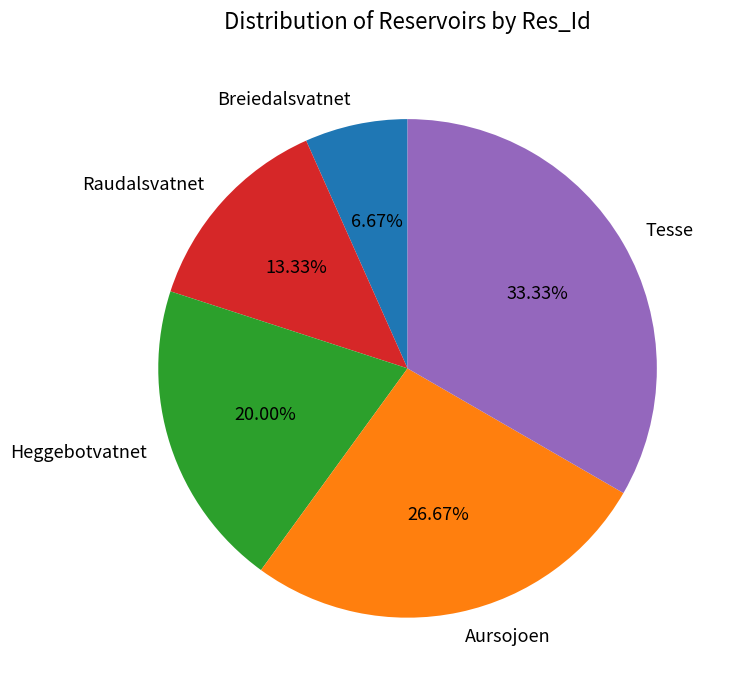

What is the total percentage of Raudalsvatnet and Heggebotvatnet?

33.3%